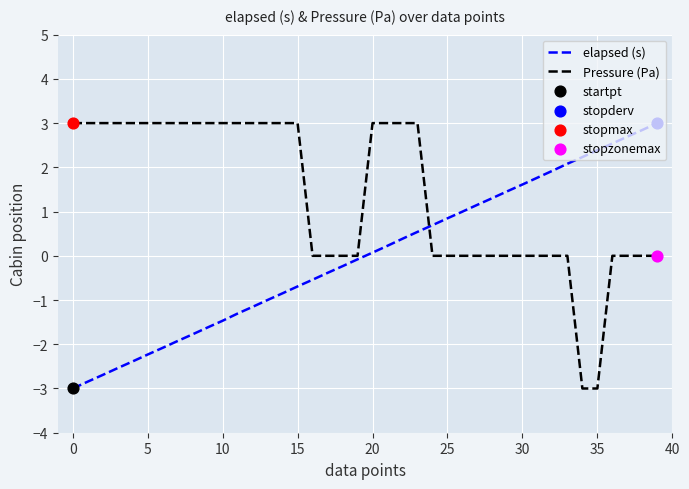

What is the lowest value of the elapsed (s) series?

-3.0